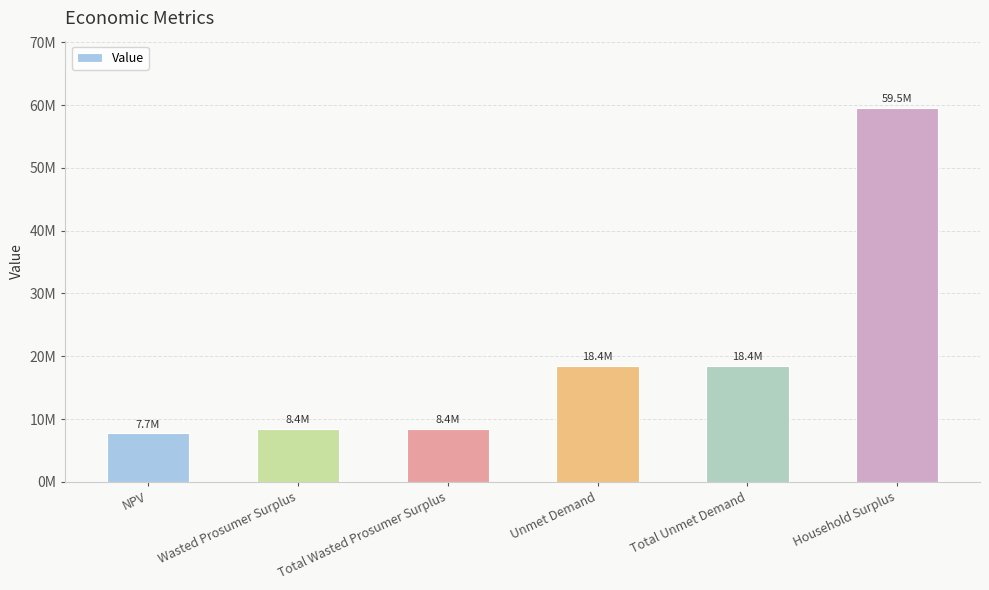

What is the difference between the values at Unmet Demand and Wasted Prosumer Surplus?

9993612.2